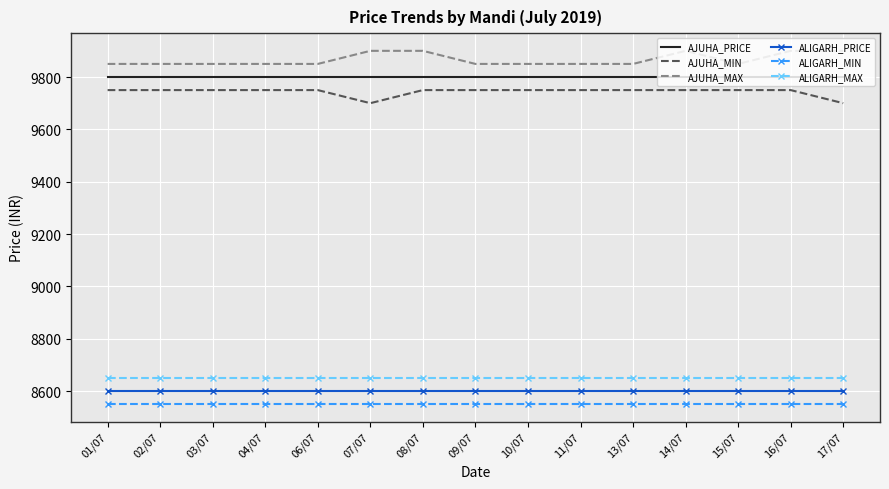

What is the difference between the highest and lowest values at 11/07?

1300